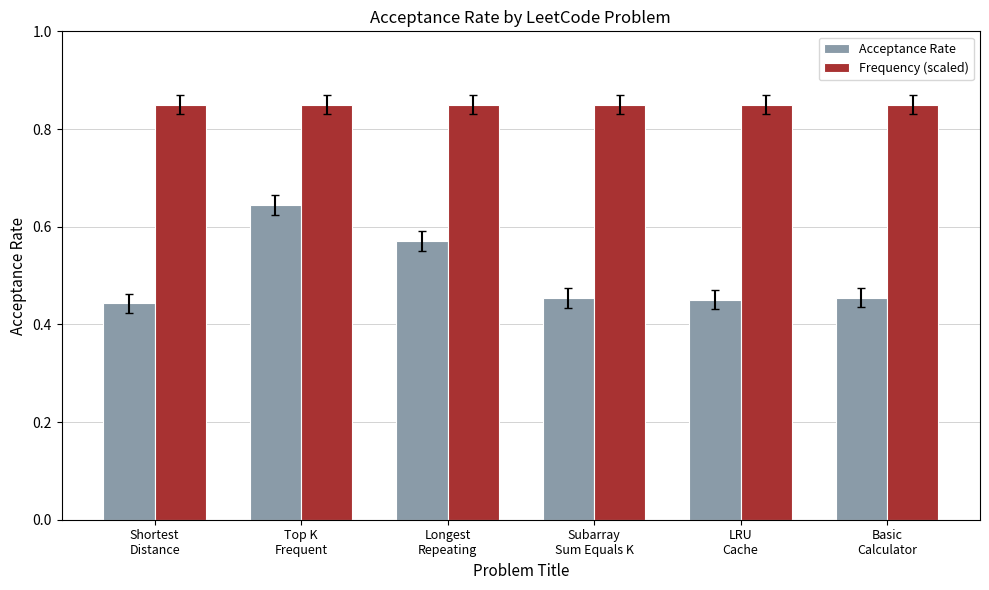

What is the sum of all Frequency (scaled) values?

5.1